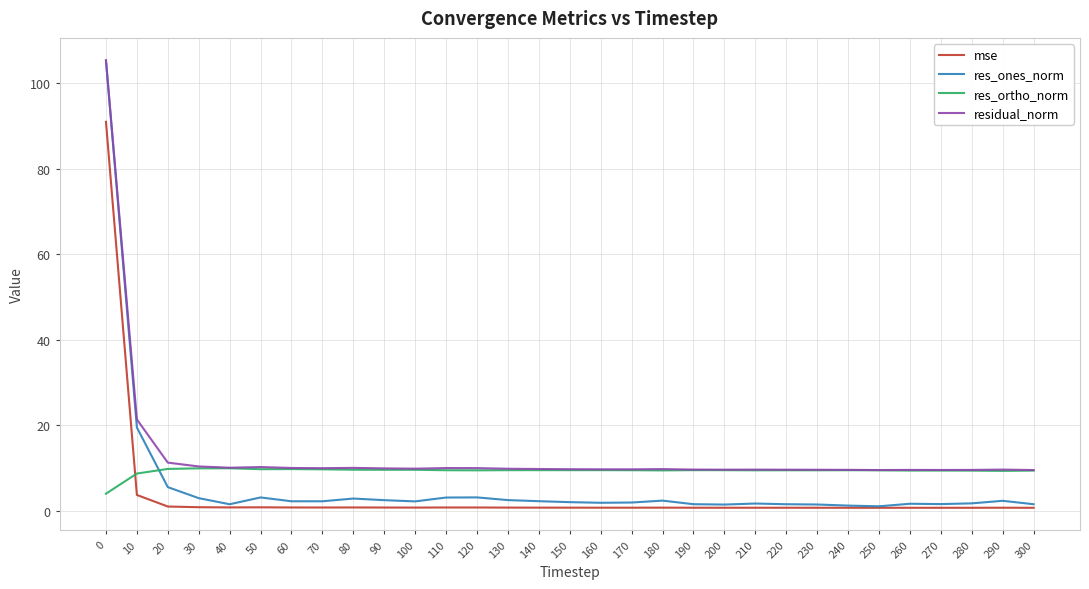

Is it true that res_ortho_norm equals 9.7 at 80?

True